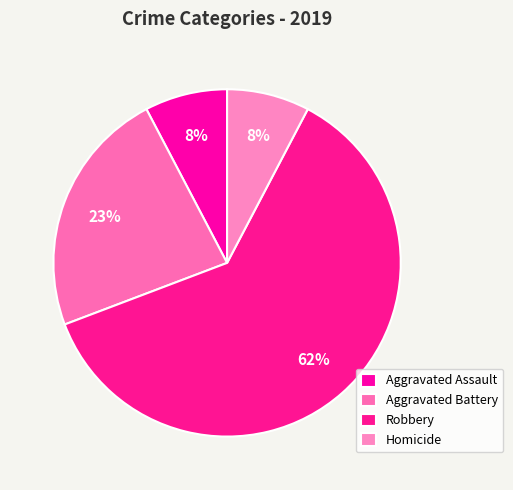

Between Aggravated Assault and Aggravated Battery, which is larger?

Aggravated Battery